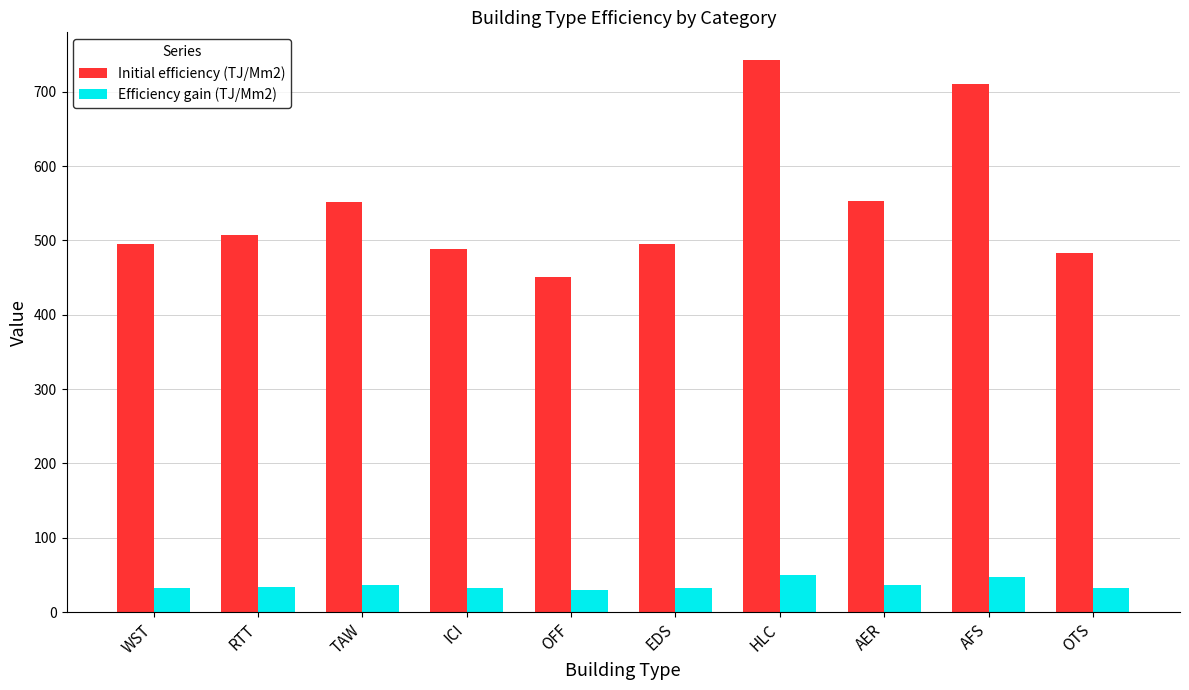

At OFF, list the series in order from smallest to largest.

Efficiency gain (TJ/Mm2), Initial efficiency (TJ/Mm2)